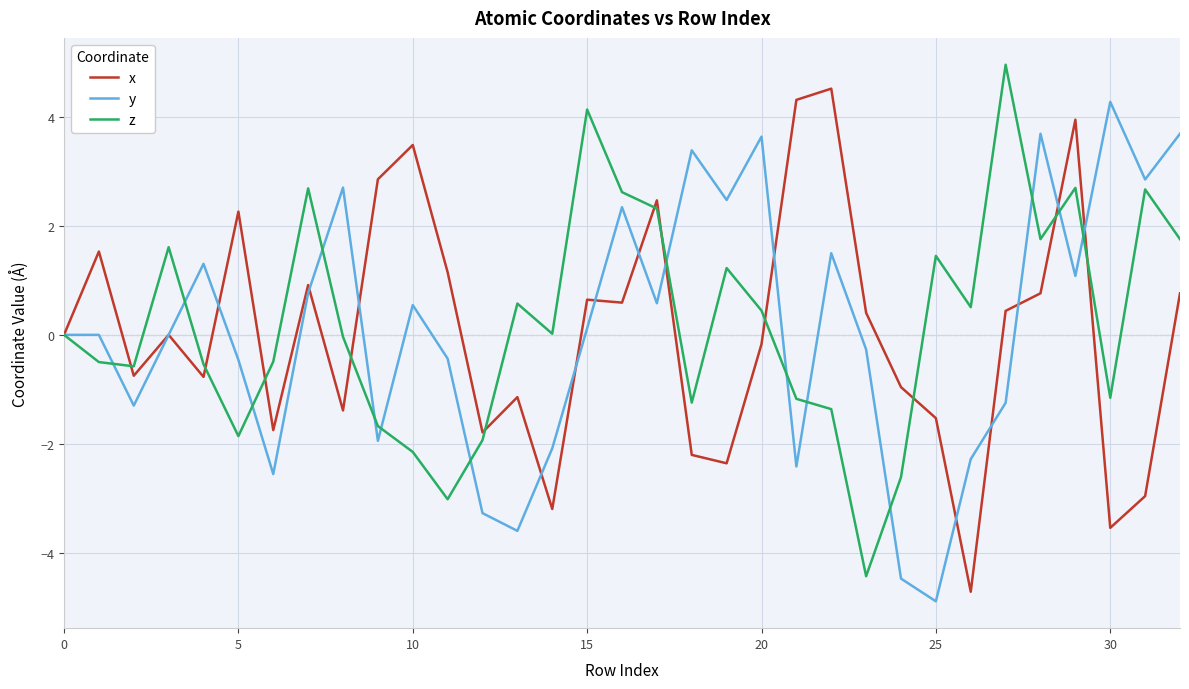

Which series has the largest total across all categories?

z